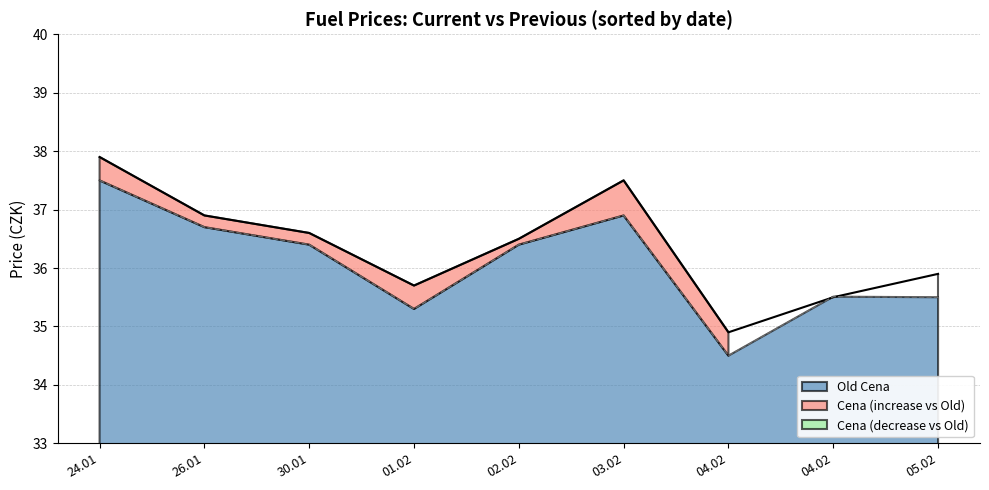

What is the sum of the Cena values at 24.01 and 04.02?

73.4